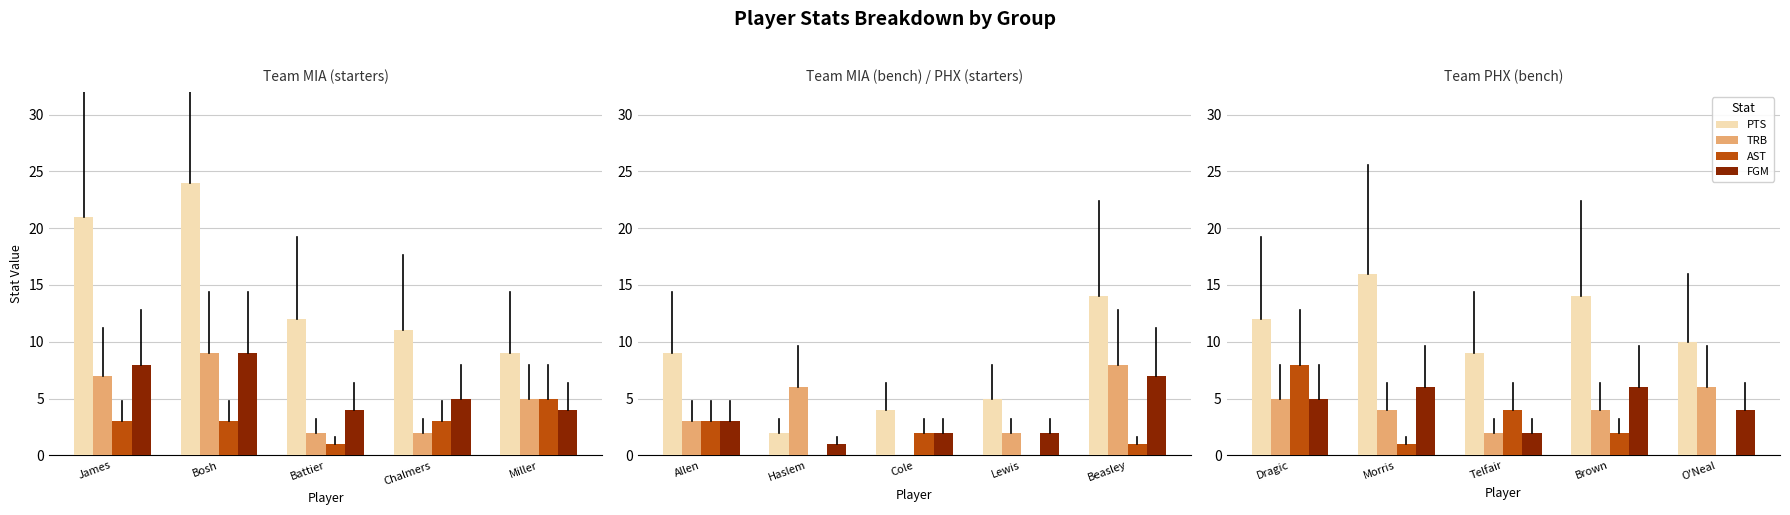

What is the lowest value of the TRB series?

2